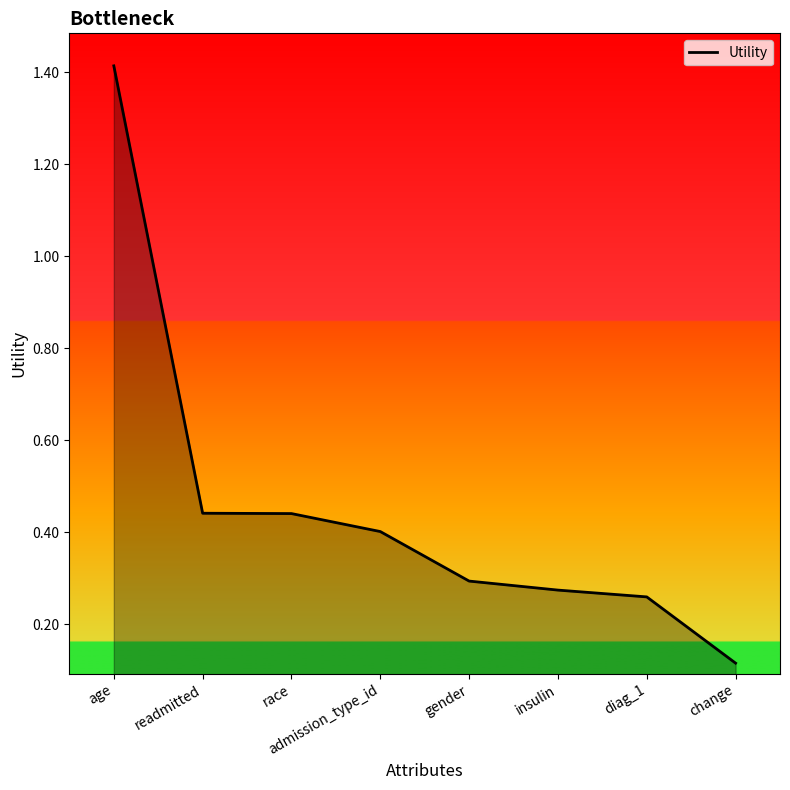

Where is the data nearest to the value 0?

change